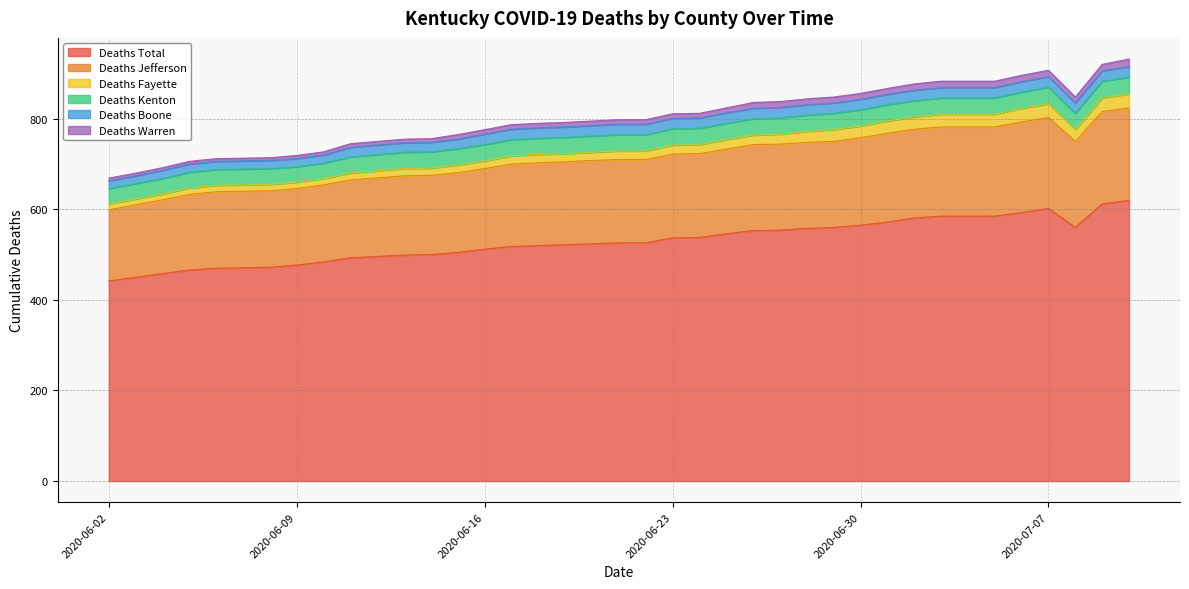

Which category has the highest value across all series?

2020-07-10